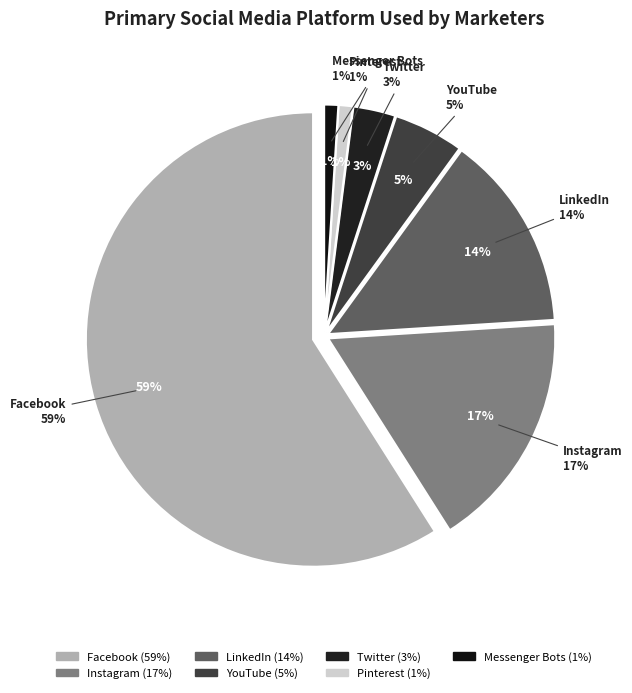

Which slice represents more than half of the pie?

Facebook